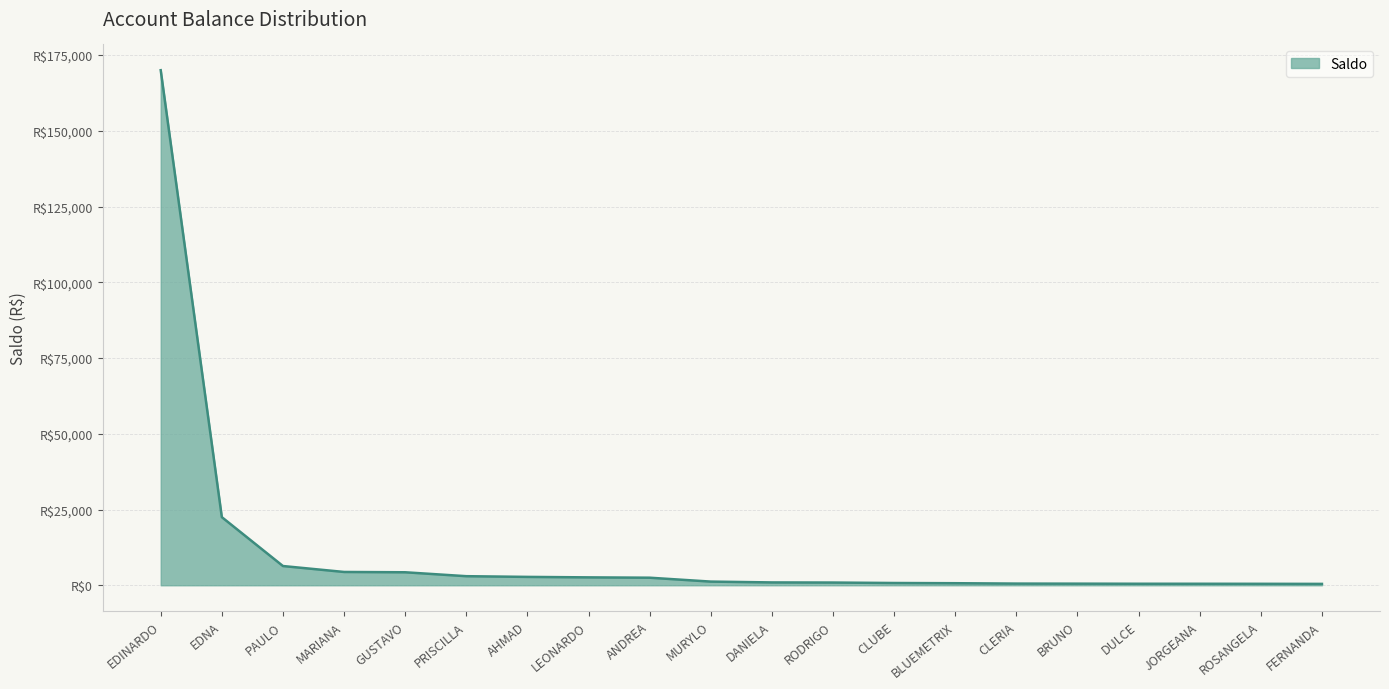

At which label is the value closest to 85228?

EDNA